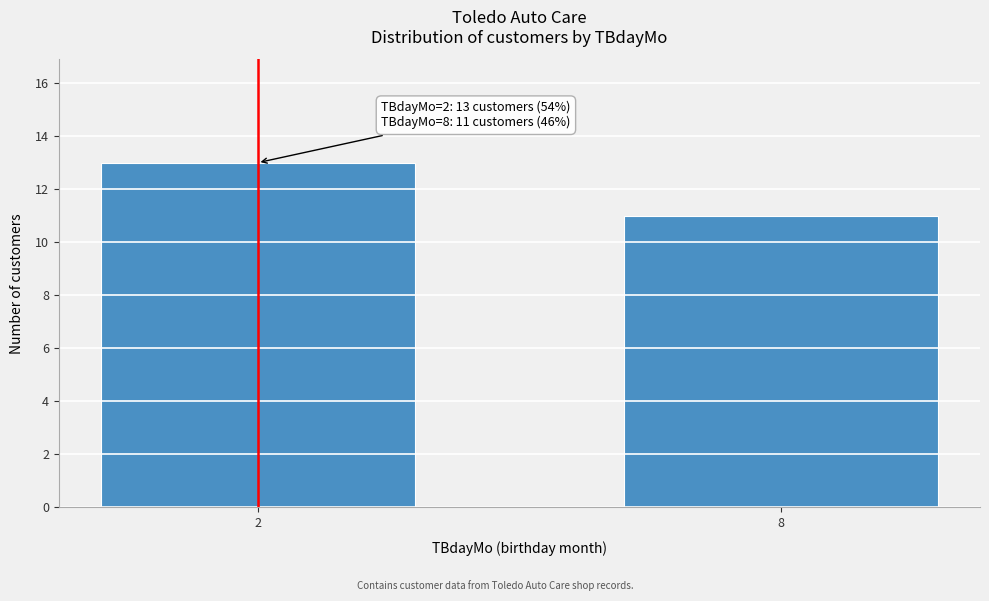

Reading right to left, what are all the values shown in this chart?

11	13